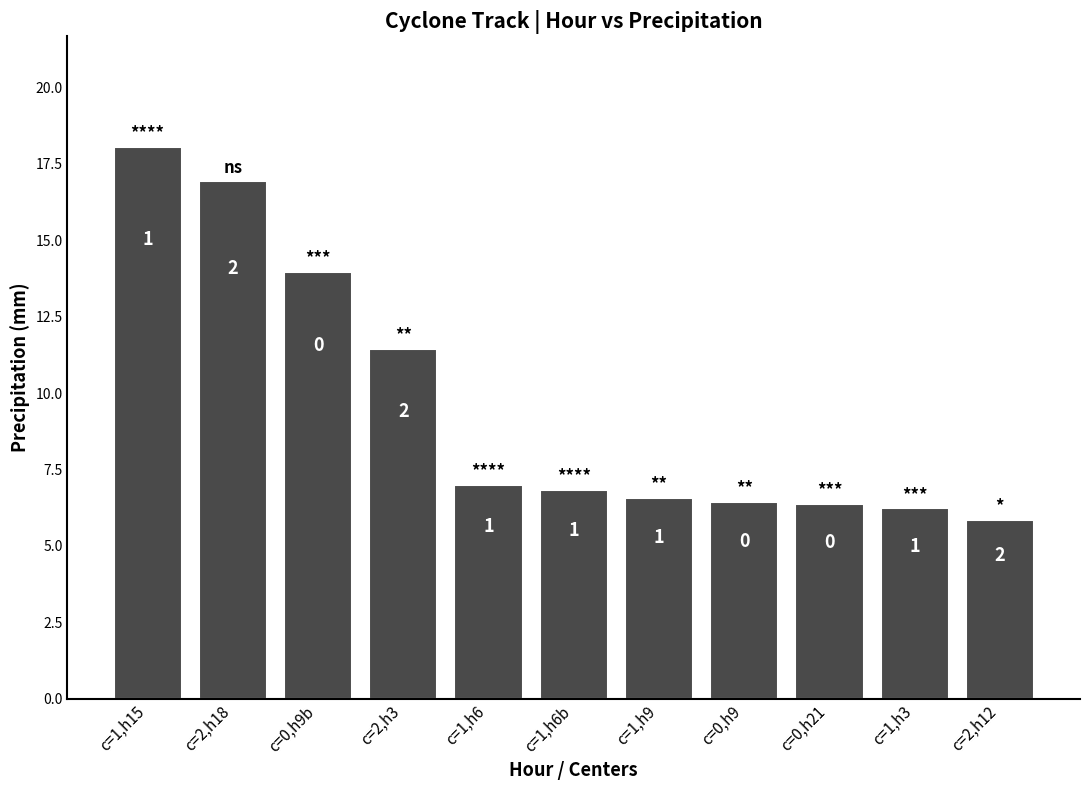

How many bars are there in total?

11